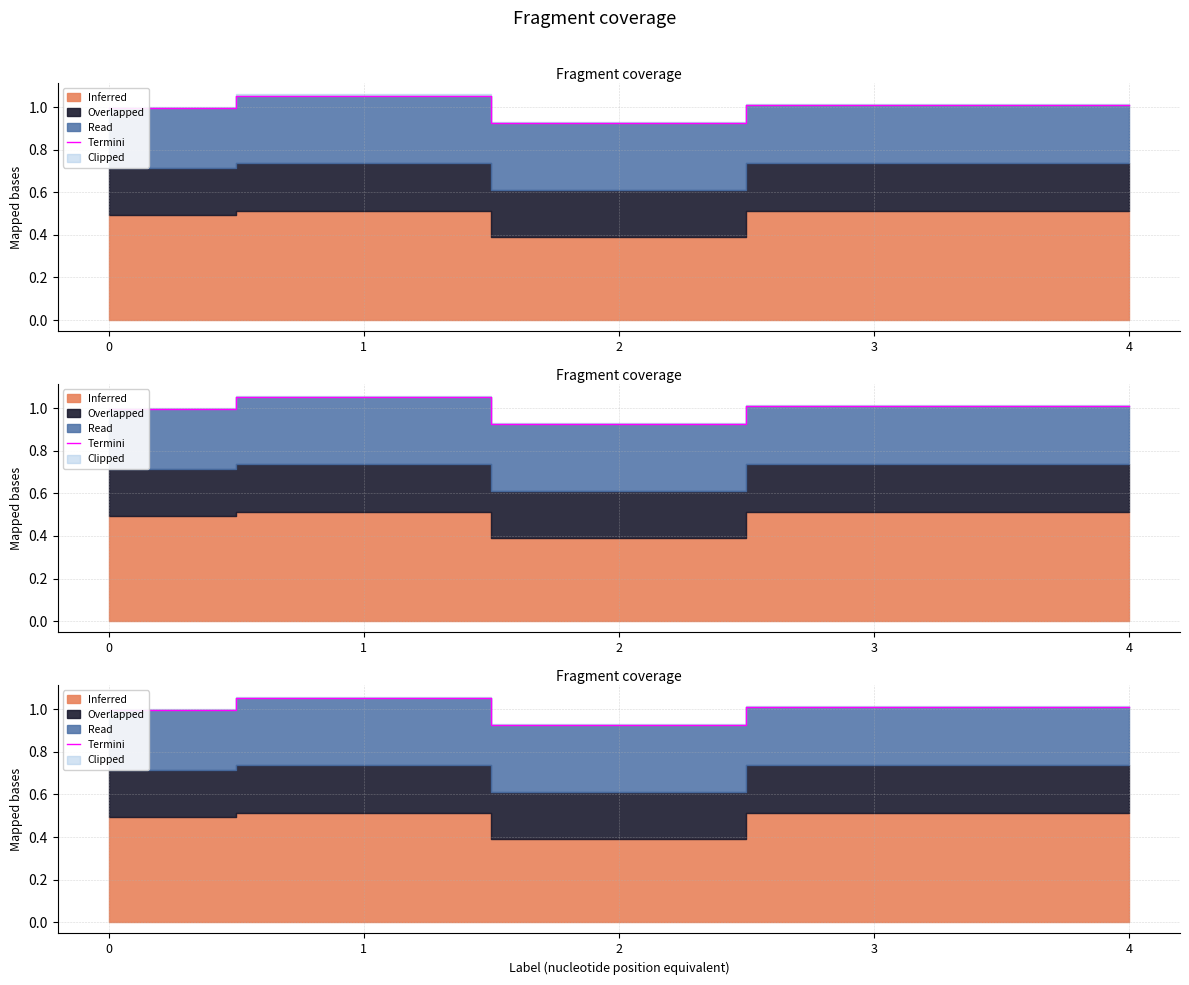

Does the chart have visible grid lines?

Yes